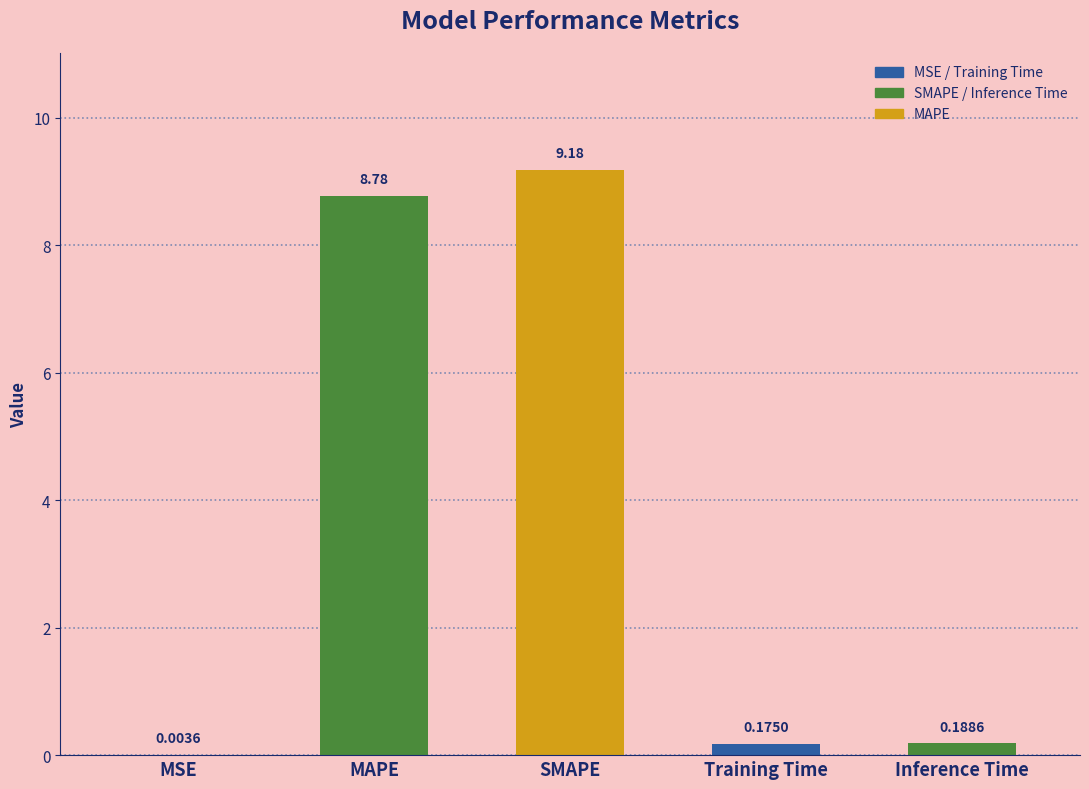

Where is the data nearest to the value 4?

Inference Time